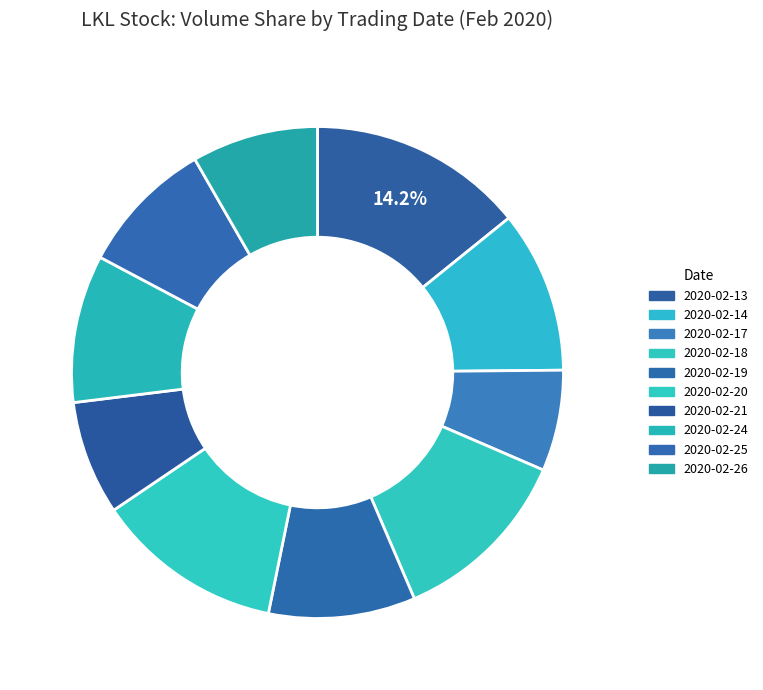

What percentage is the 2020-02-20 slice, to the nearest percent?

12%